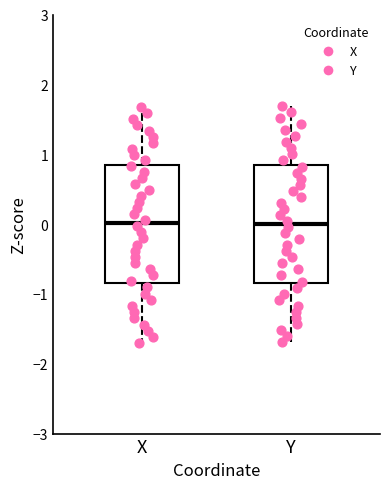

Reading left to right, read every box against the y-axis: the position of its median line, the range the box covers, and the ends of its whiskers. The values are not printed on the chart, so give them approximately, as read against the axis.

X: median 0.0, box -0.8 to 0.8, whiskers -1.7 to 1.7
Y: median 0.0, box -0.8 to 0.8, whiskers -1.7 to 1.7